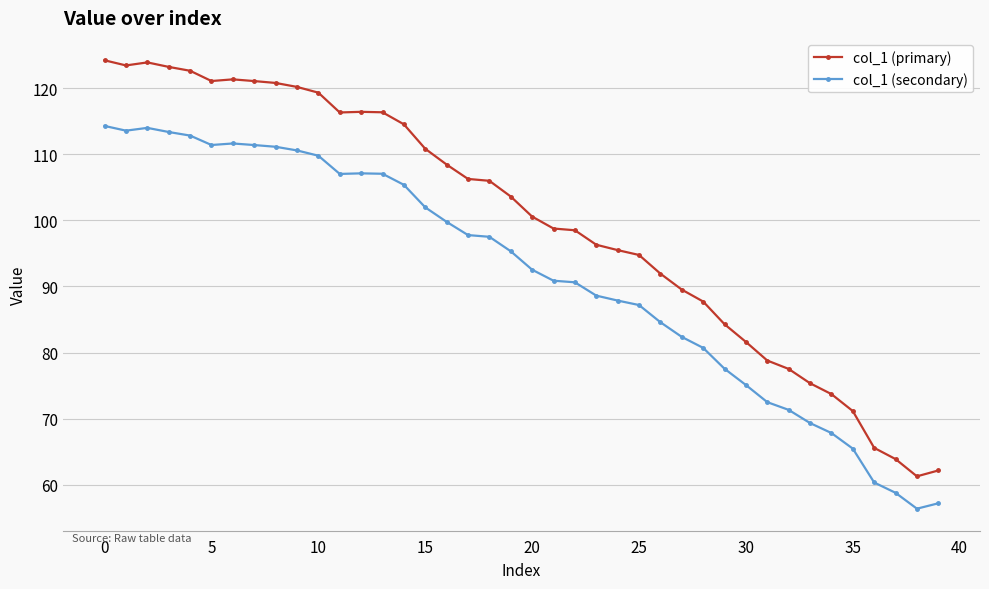

What is the sum of all col_1 (primary) values?

3989.3